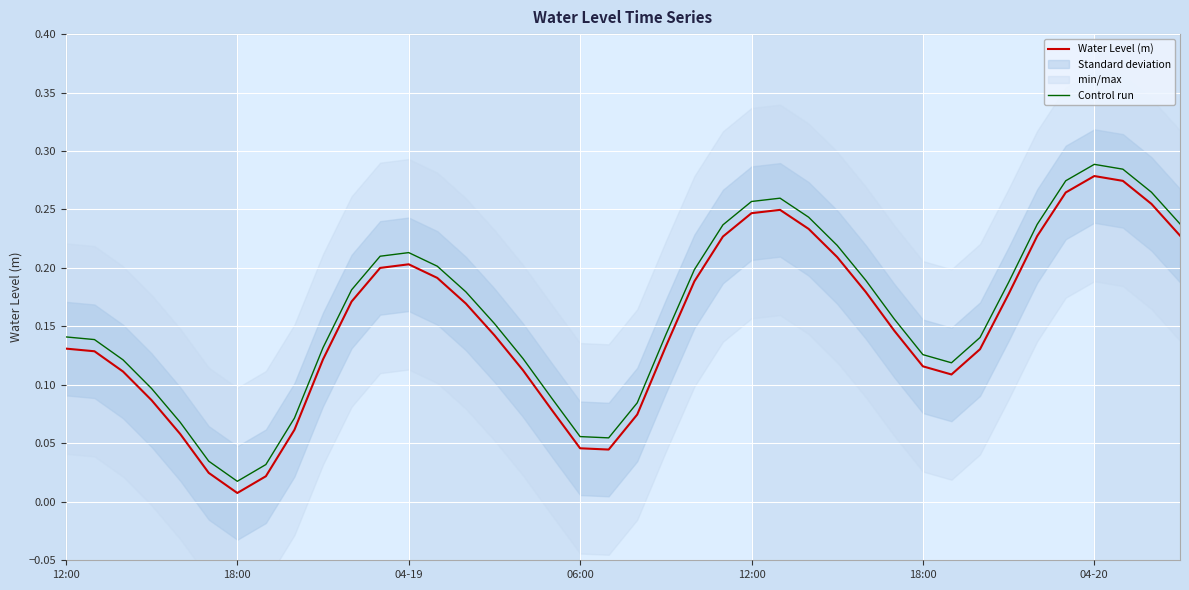

How many interior local valleys does the Water Level (m) series have?

3